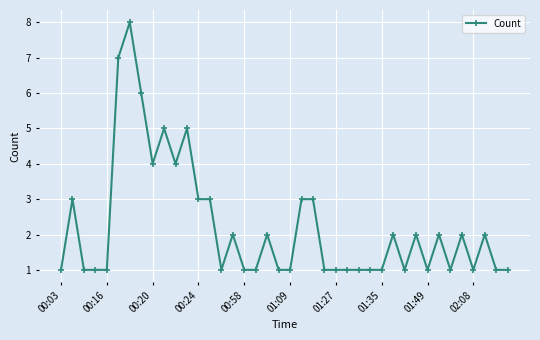

What is the value of the 33rd point from the left?

1